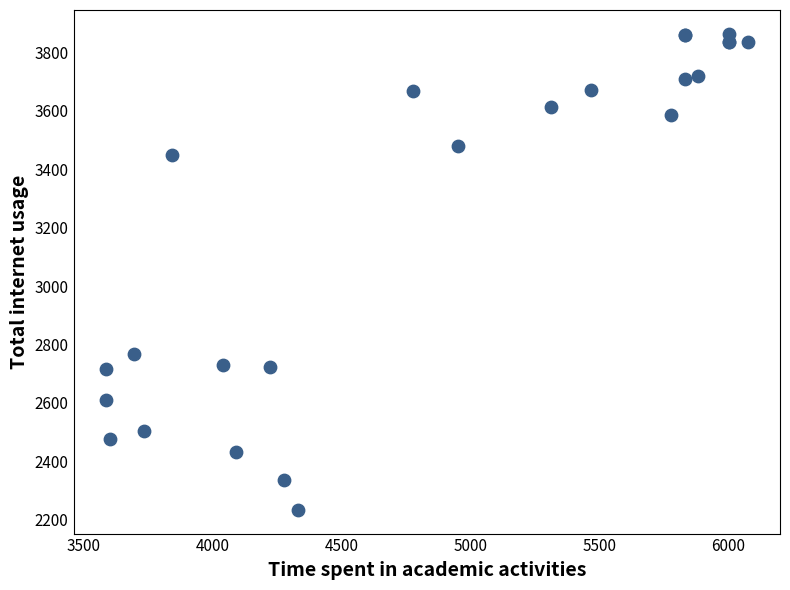

What Y value in the scatter plot is closest to 3049?

2765.9